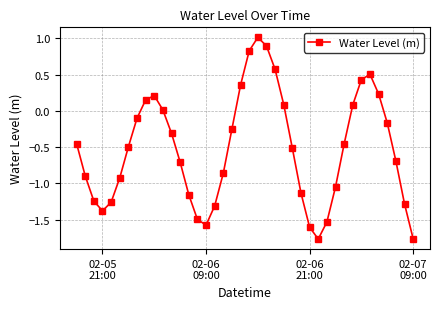

What is the maximum value shown in the chart?

1.0